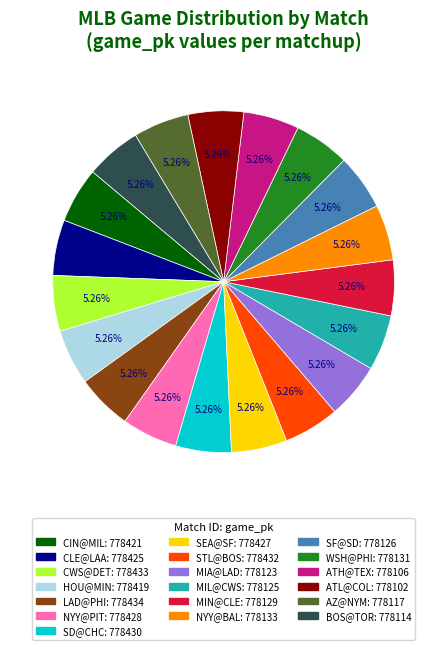

Is it true that SD@CHC is 5% of the pie?

True